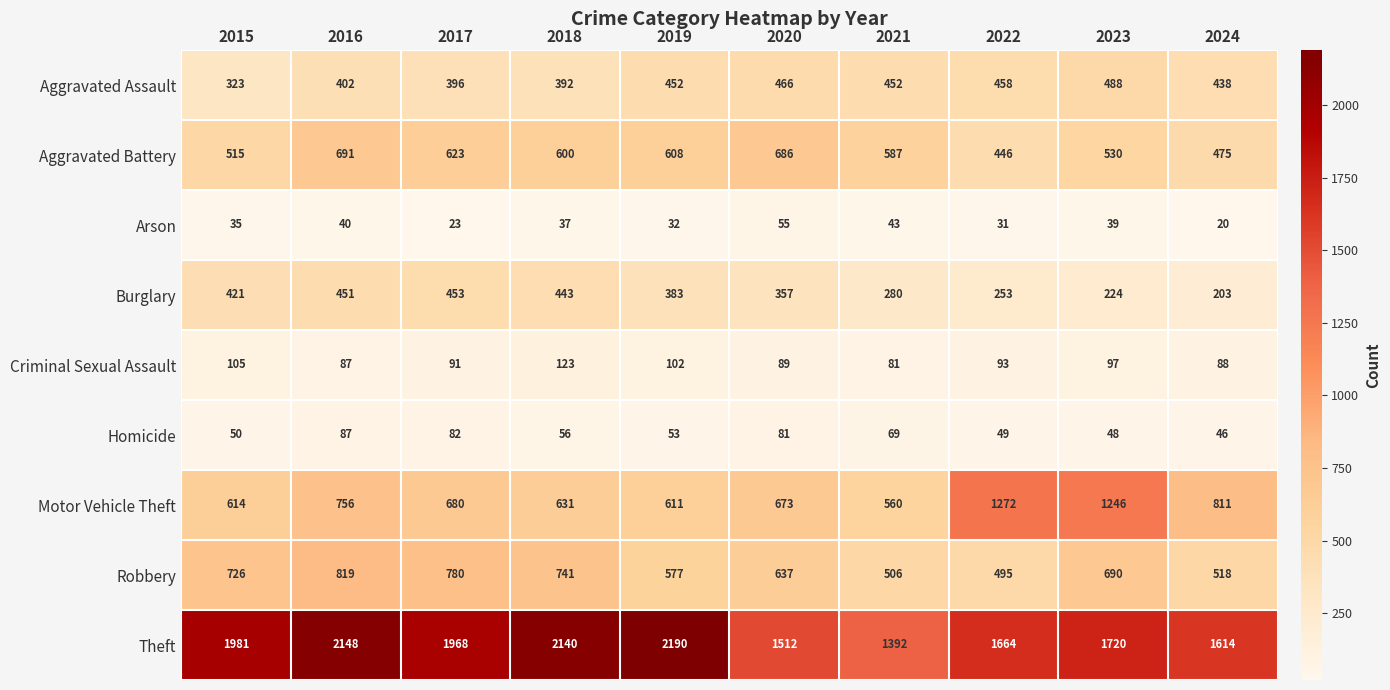

Which category has the highest value in the Criminal Sexual Assault series?

2018